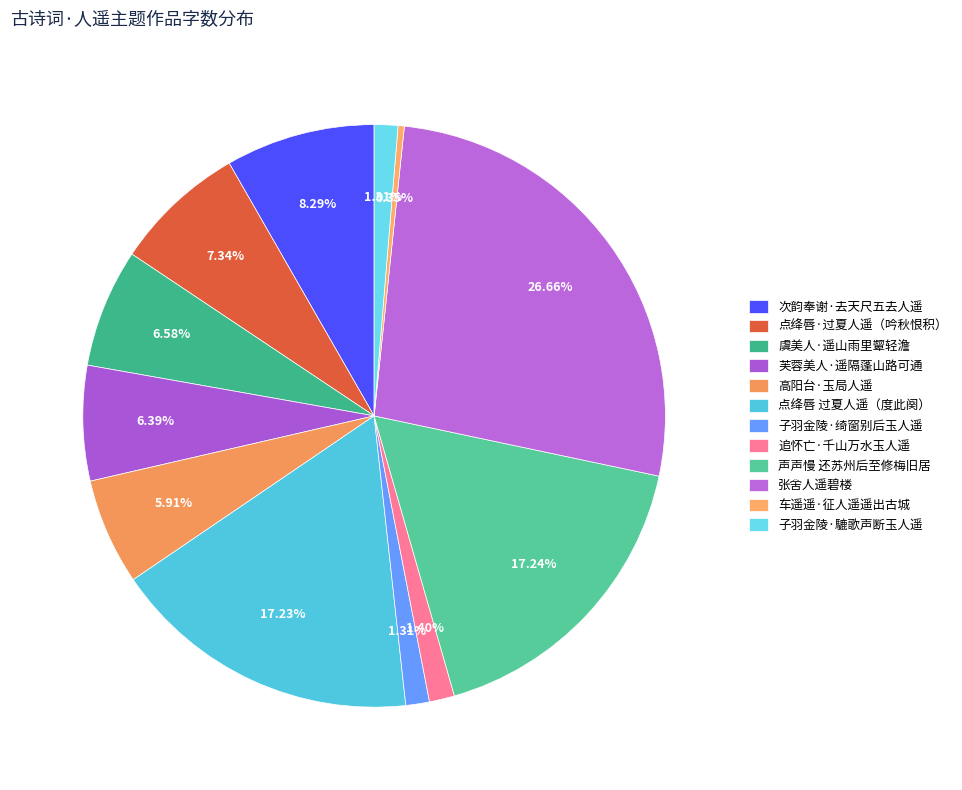

Which slice is the largest?

张舍人遥碧楼